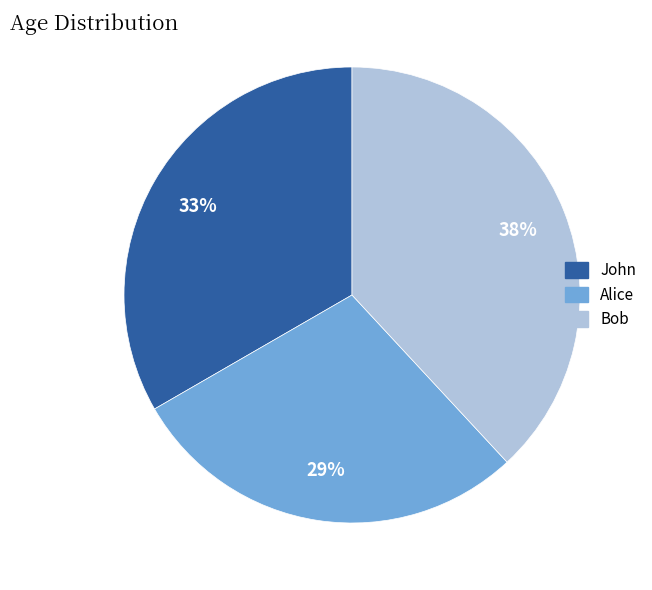

Which slice is the smallest?

Alice